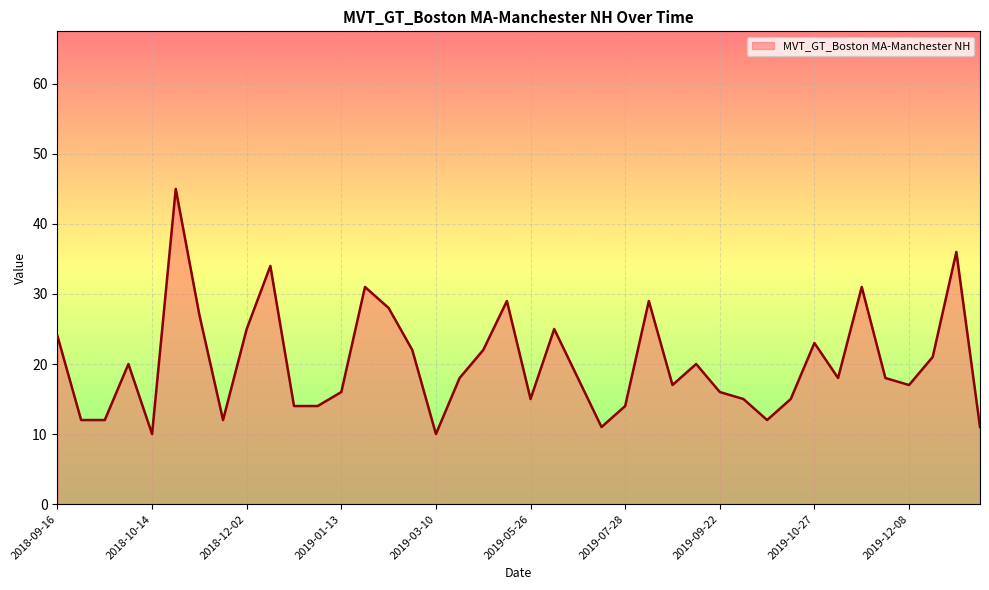

What is the minimum value shown in the chart?

10